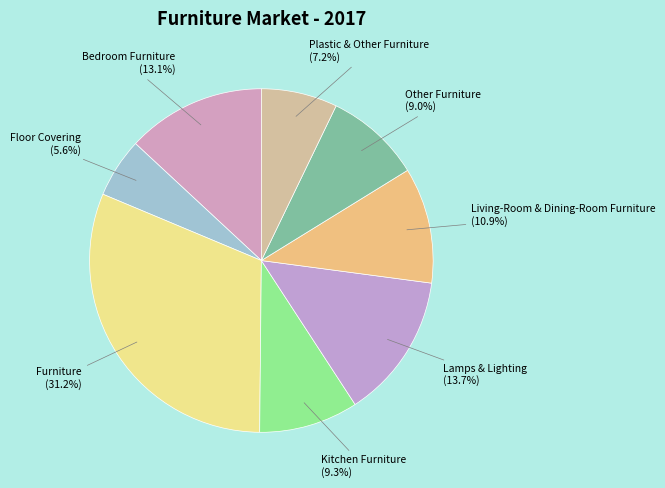

Is there any slice that represents more than half of the pie?

No